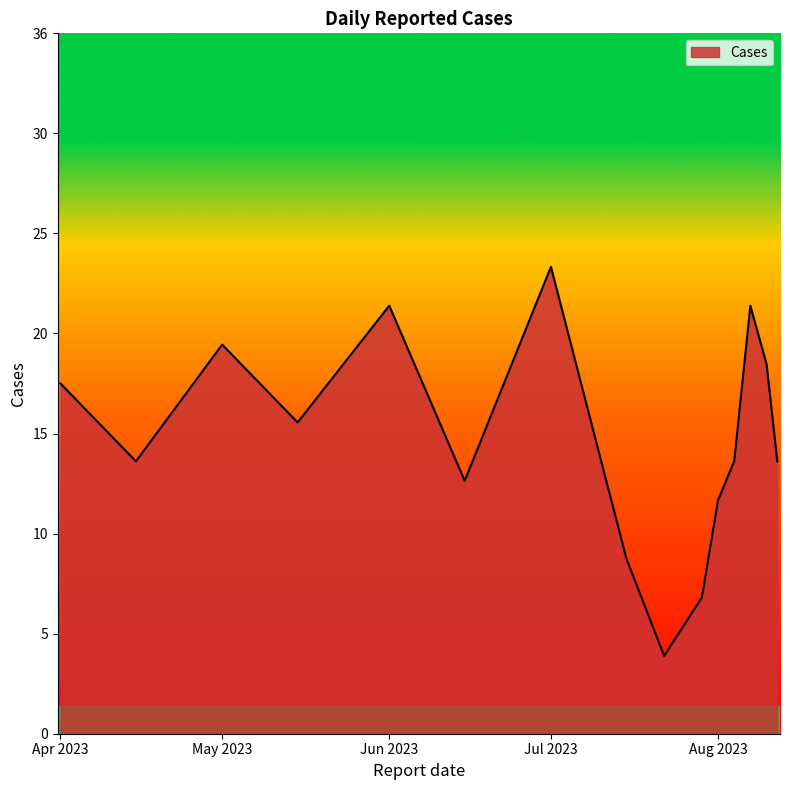

Is this an area chart (filled region under the line)?

Yes